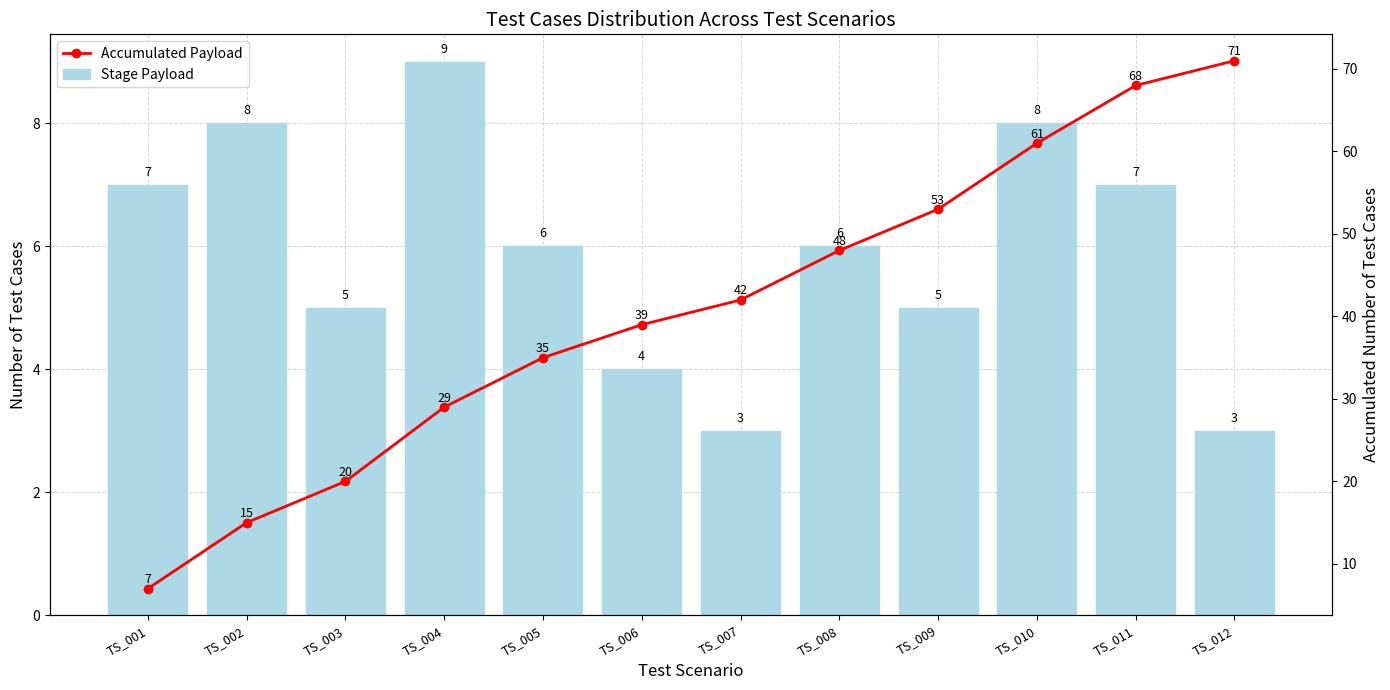

Reading left to right, list all the values displayed in this chart.

Stage Payload: TS_001=7	TS_002=8	TS_003=5	TS_004=9	TS_005=6	TS_006=4	TS_007=3	TS_008=6	TS_009=5	TS_010=8	TS_011=7	TS_012=3
Accumulated Payload: TS_001=7	TS_002=15	TS_003=20	TS_004=29	TS_005=35	TS_006=39	TS_007=42	TS_008=48	TS_009=53	TS_010=61	TS_011=68	TS_012=71